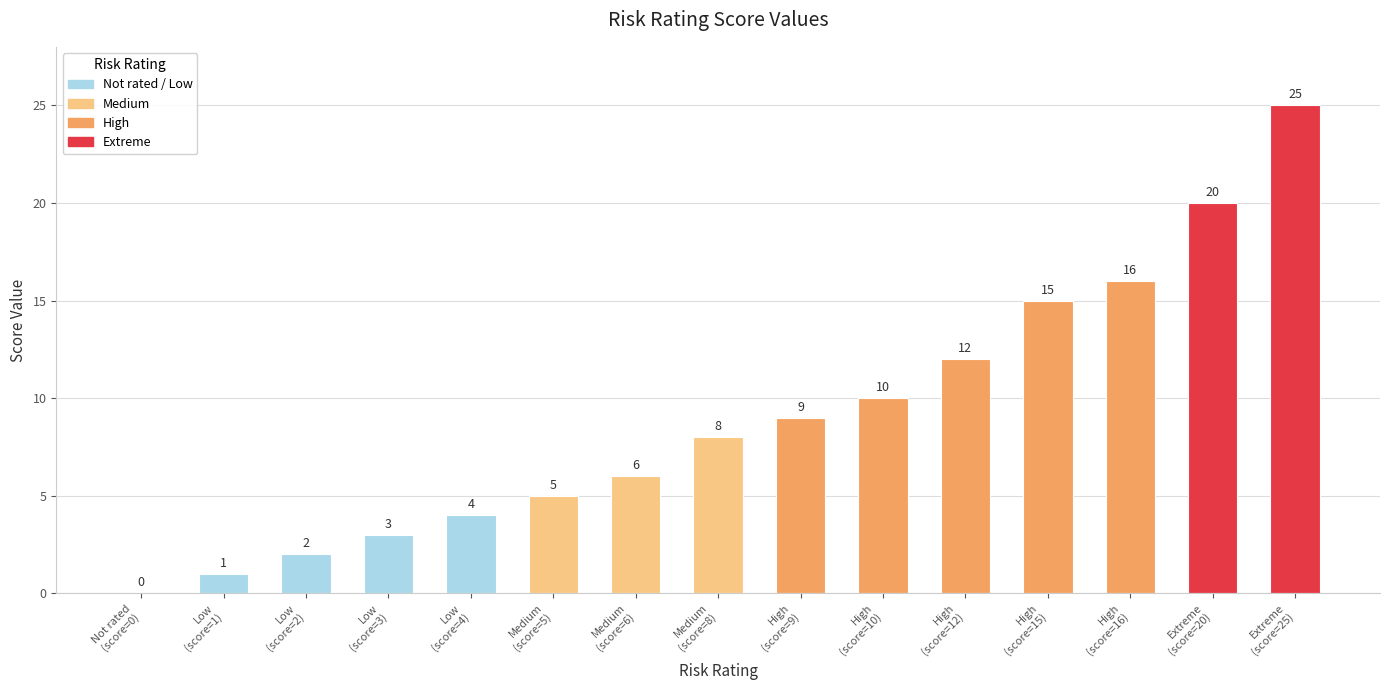

Which has a higher value, Medium
(score=5) or Extreme
(score=20)?

Extreme
(score=20)